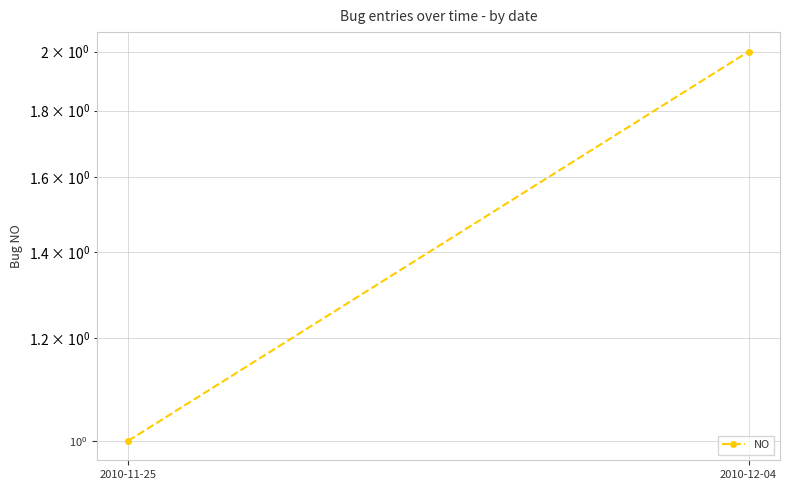

What is the difference between the values at 2010-12-04 and 2010-11-25?

1